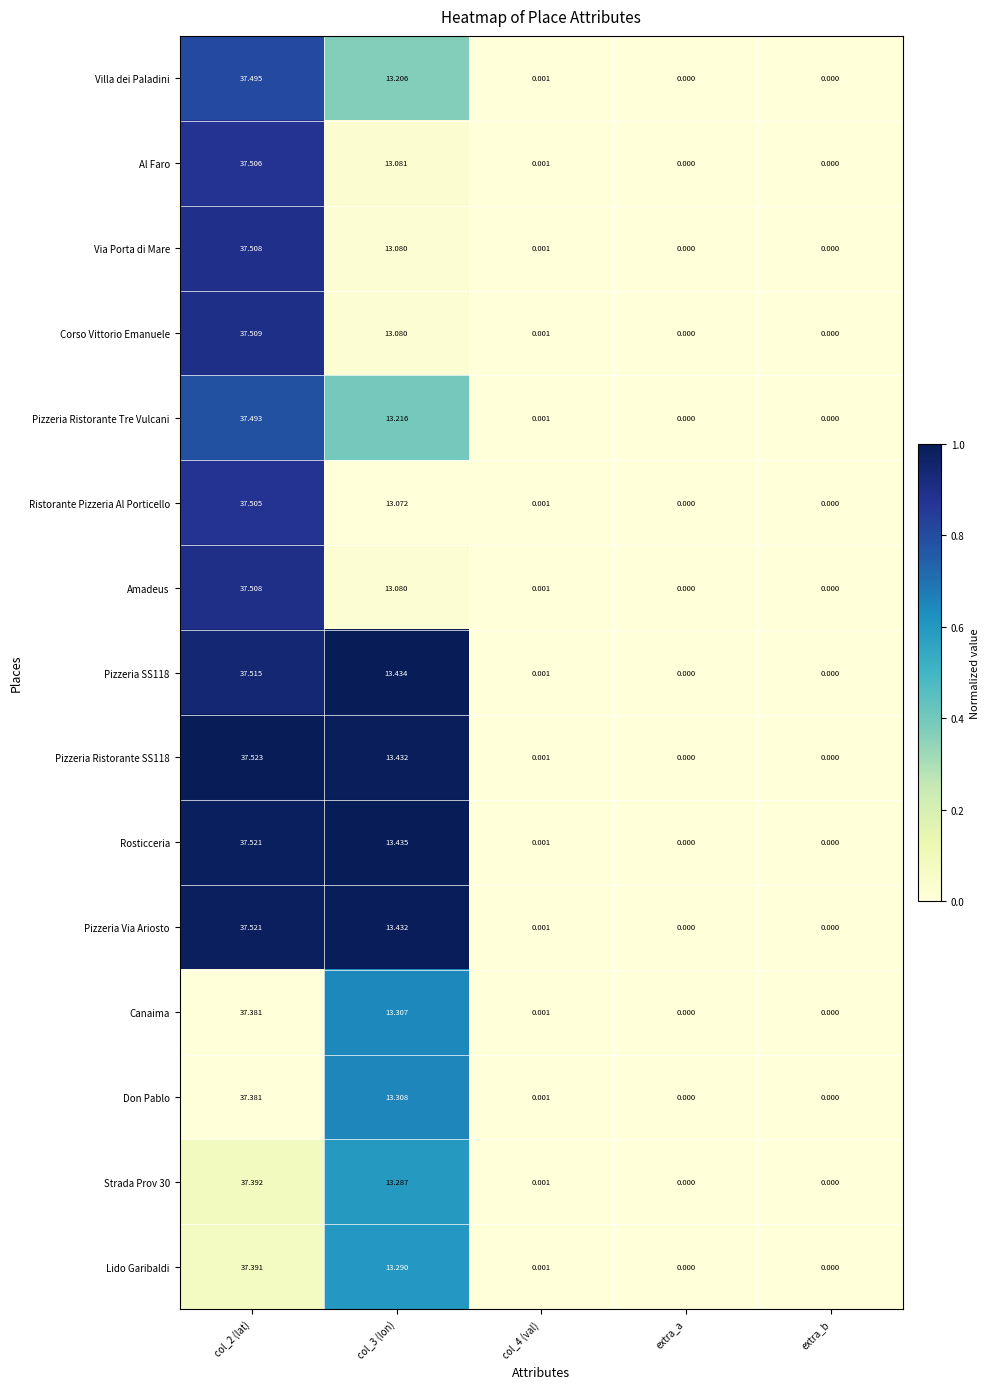

Between col_3 (lon) and extra_b, which series saw the biggest shift?

Rosticceria